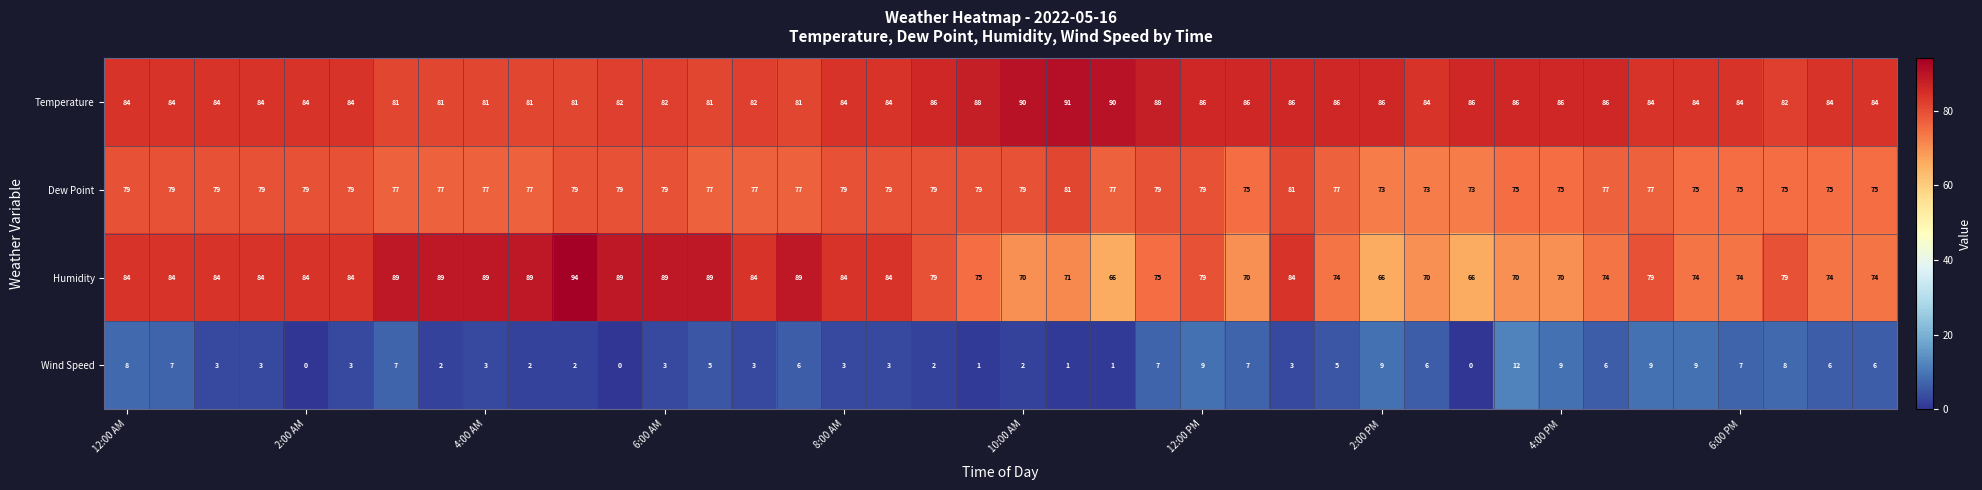

Count the Dew Point values in the range 75 to 79.

35